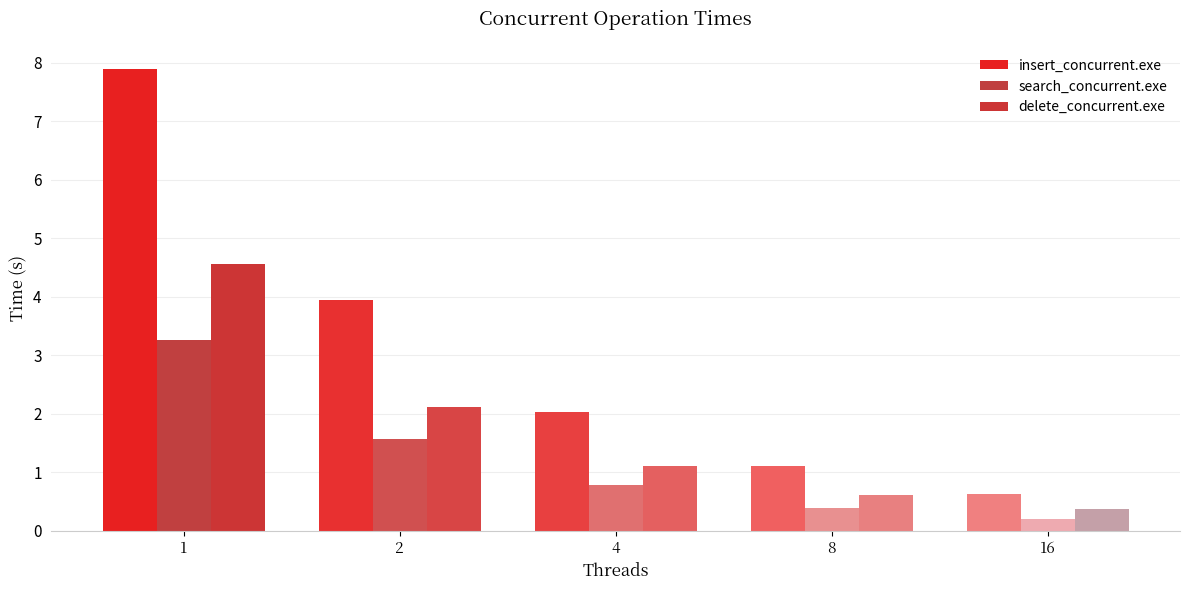

Read the search_concurrent.exe value at 1.

3.3